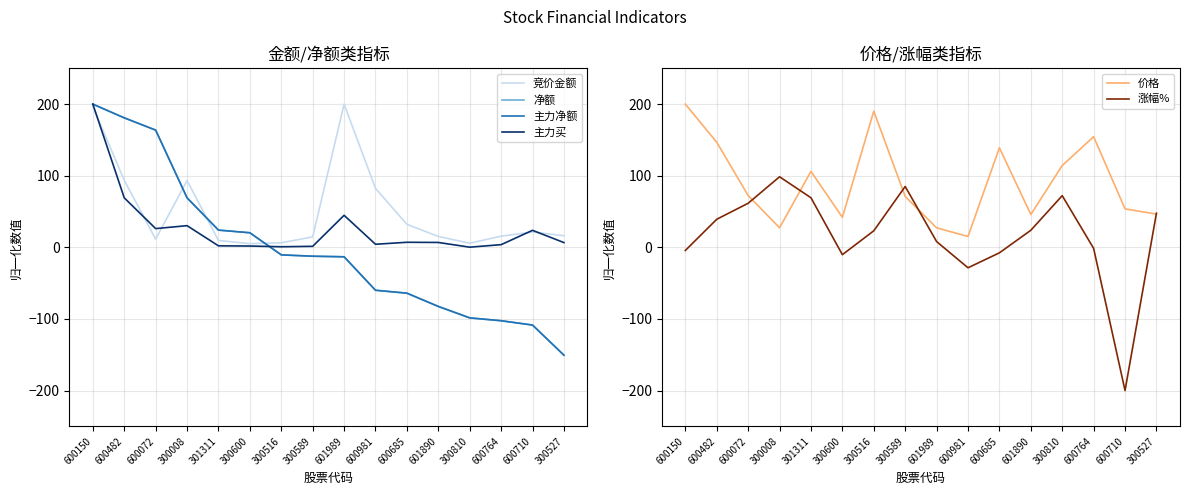

How many values in 主力净额 are above zero?

6